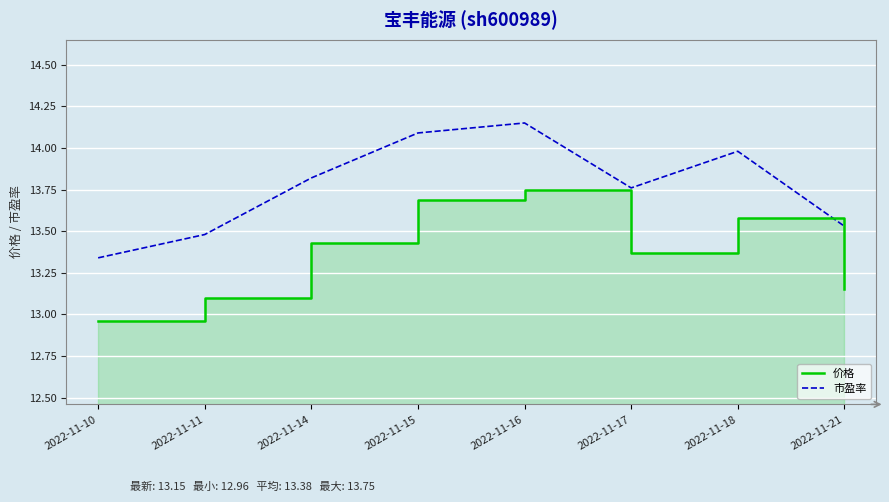

Reading left to right, transcribe all the data shown in this chart.

价格: 2022-11-10=13.0	2022-11-11=13.1	2022-11-14=13.4	2022-11-15=13.7	2022-11-16=13.8	2022-11-17=13.4	2022-11-18=13.6	2022-11-21=13.2
市盈率: 2022-11-10=13.3	2022-11-11=13.5	2022-11-14=13.8	2022-11-15=14.1	2022-11-16=14.2	2022-11-17=13.8	2022-11-18=14.0	2022-11-21=13.5